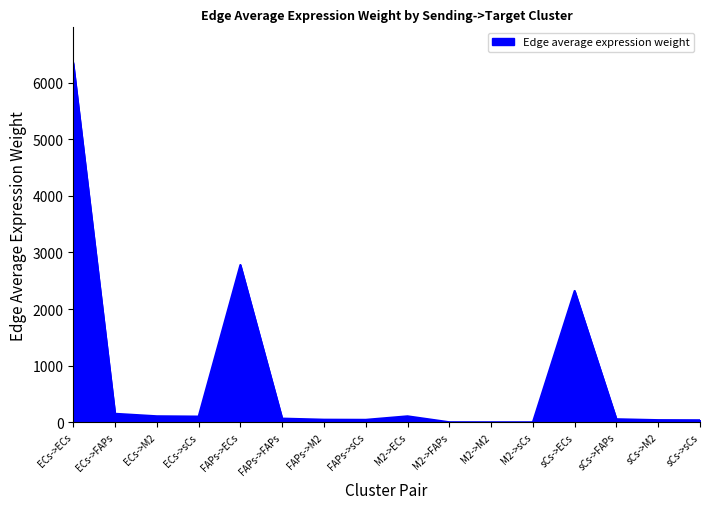

Is it true that the value at sCs->FAPs is 55.5?

True